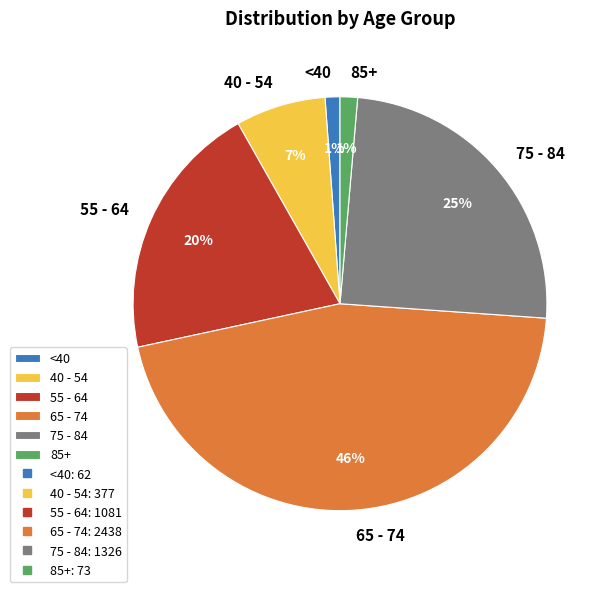

Combined, do 55 - 64 and 40 - 54 account for over 50%?

No